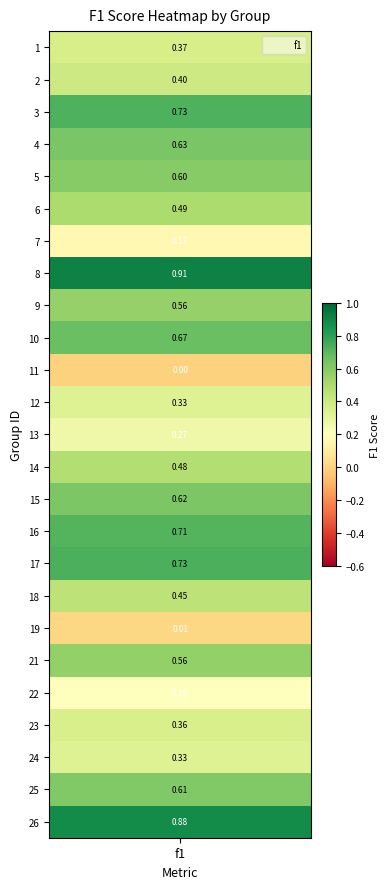

Reading left to right, list all the values displayed in this chart.

1=0.4	2=0.4	3=0.7	4=0.6	5=0.6	6=0.5	7=0.2	8=0.9	9=0.6	10=0.7	11=0.0	12=0.3	13=0.3	14=0.5	15=0.6	16=0.7	17=0.7	18=0.4	19=0.0	21=0.6	22=0.2	23=0.4	24=0.3	25=0.6	26=0.9